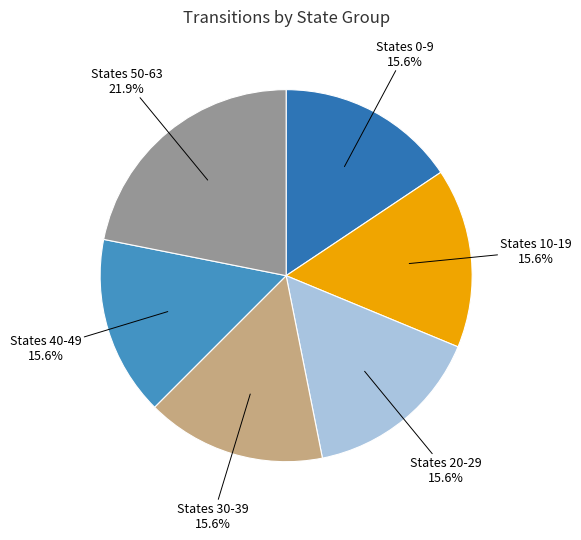

To the nearest percent, what is the average slice percentage?

17%